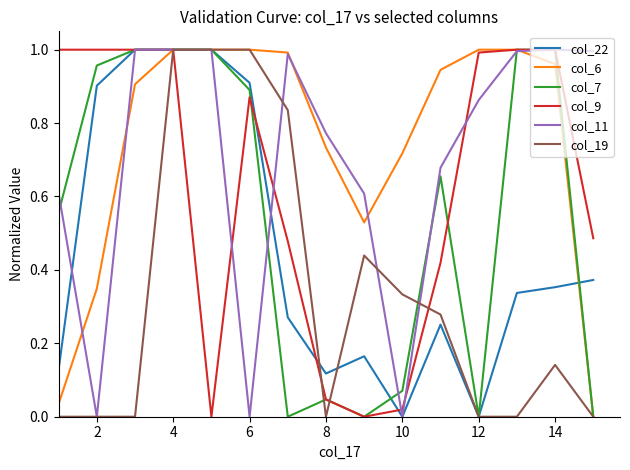

Which series has the largest total across all categories?

col_6